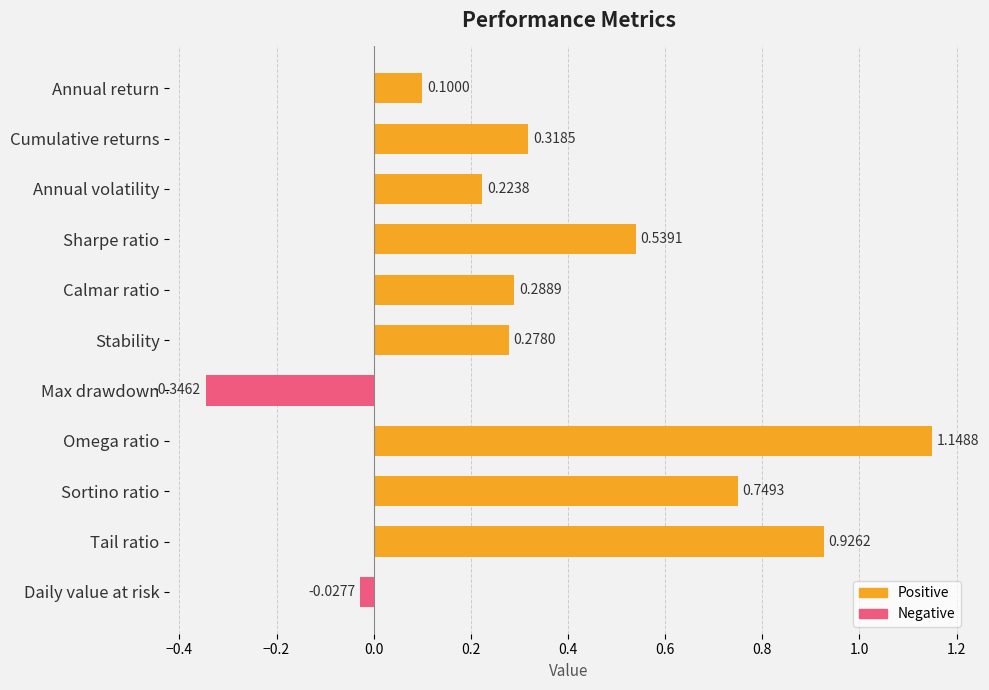

What is the label of the 9th bar from the top?

Sortino ratio